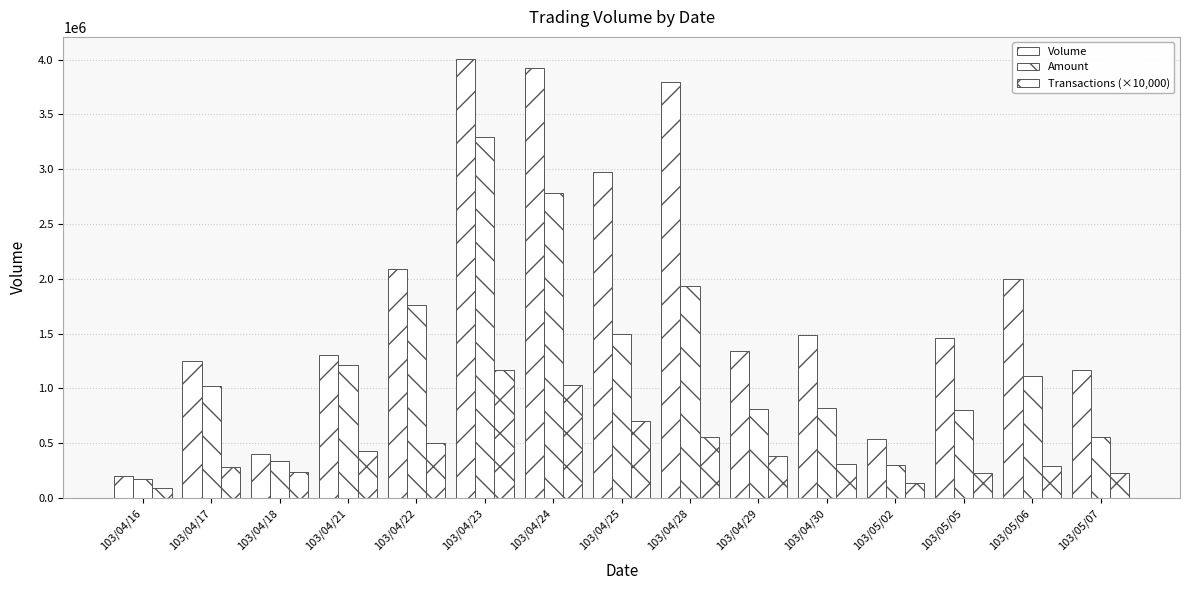

The Volume series shows 962324 at 103/05/02. True or false?

False